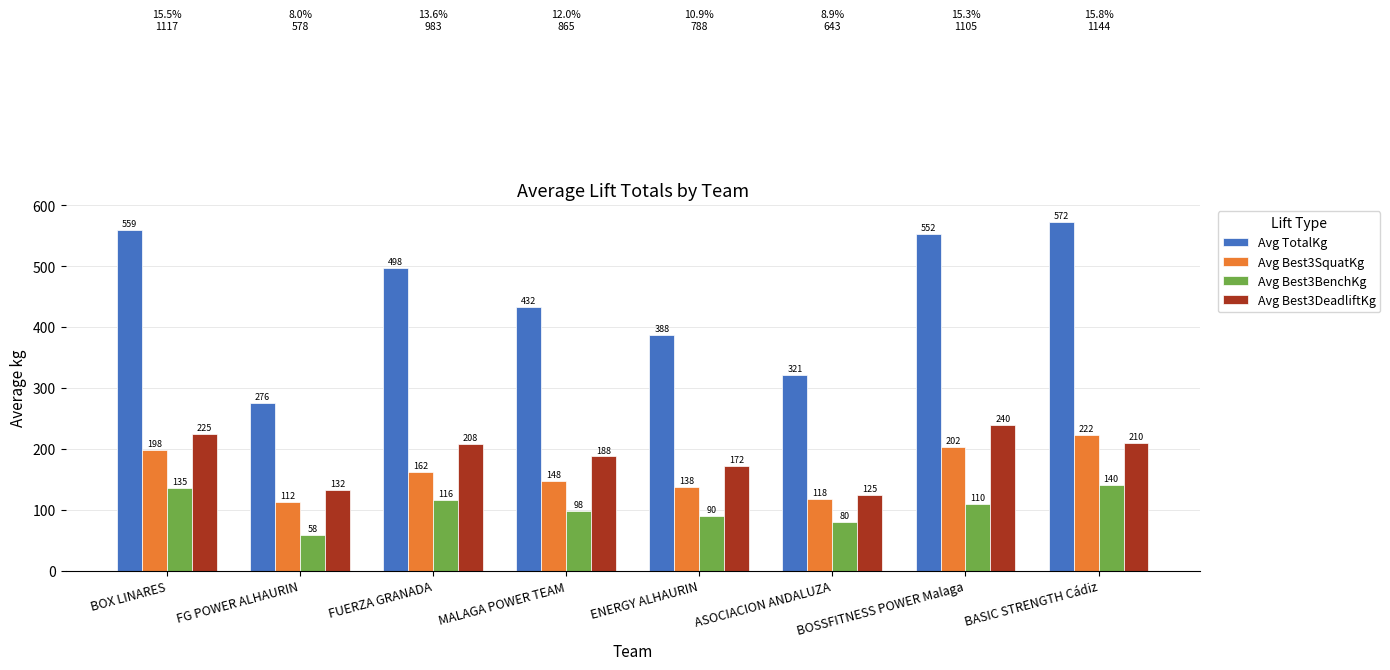

What is the label of the 2nd bar from the right?

BOSSFITNESS POWER Malaga